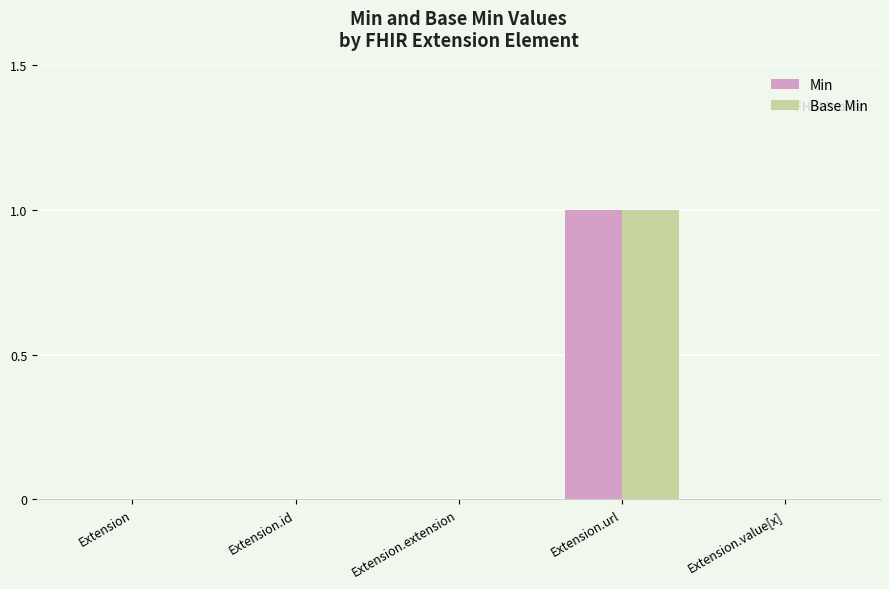

Which category has the highest value in the Min series?

Extension.url